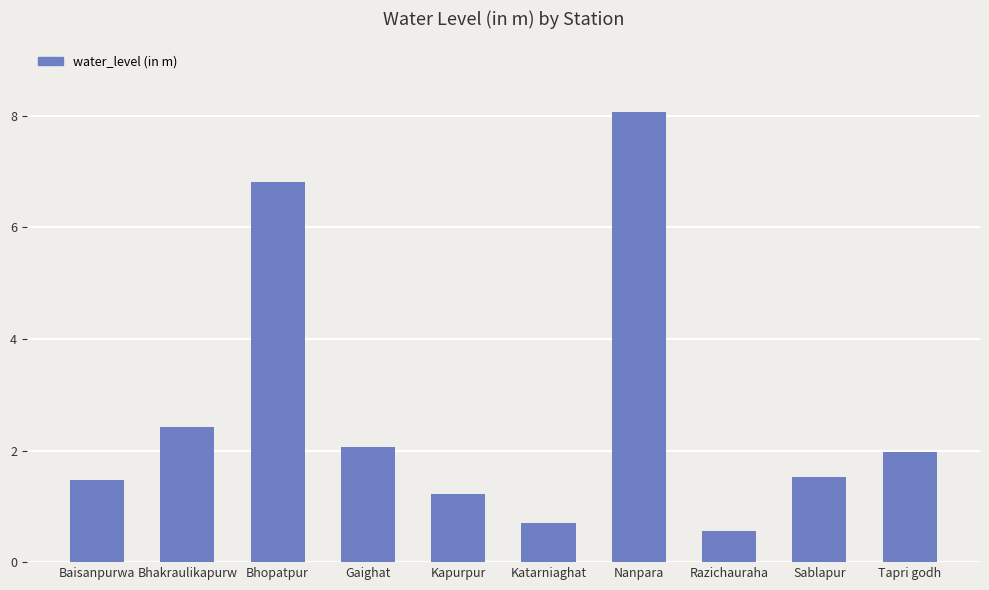

What is the maximum value shown in the chart?

8.1